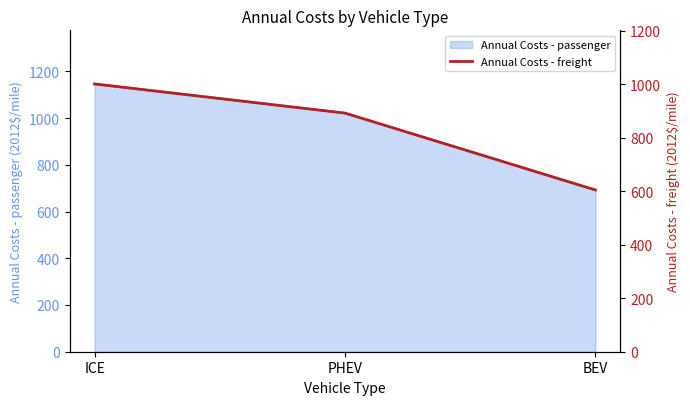

List the labels in order of Annual Costs - passenger value, smallest first.

BEV, PHEV, ICE